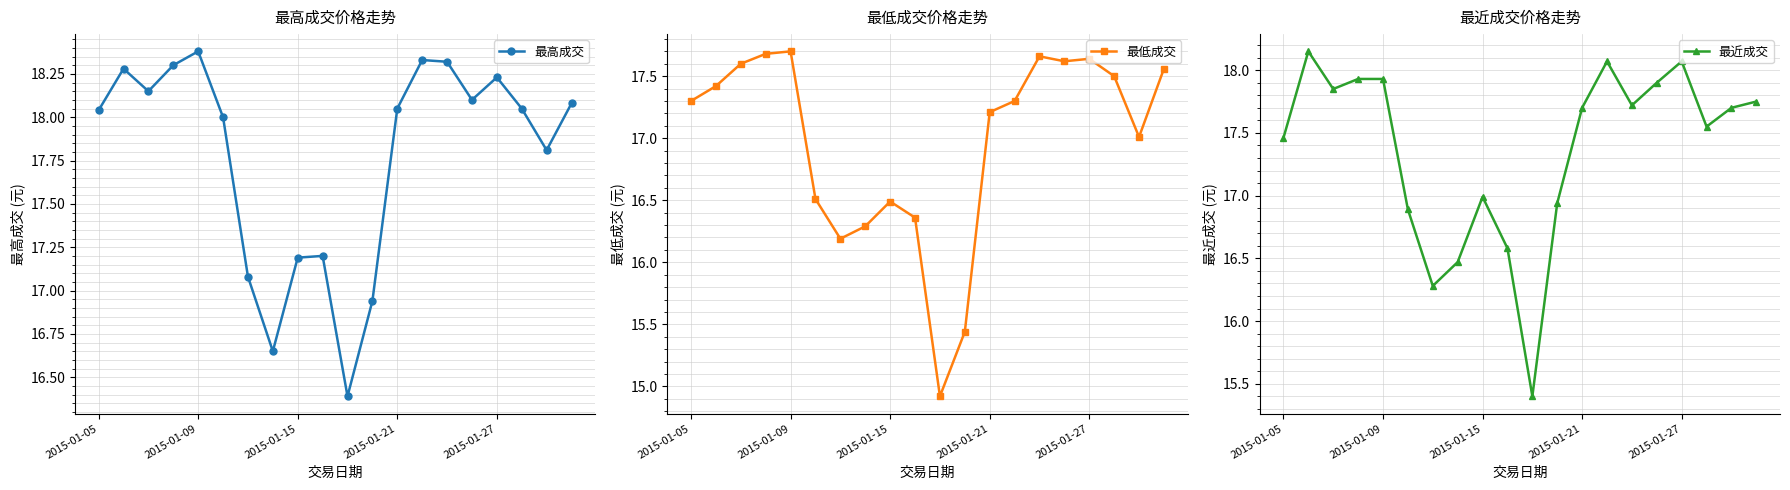

Does the chart have visible grid lines?

Yes